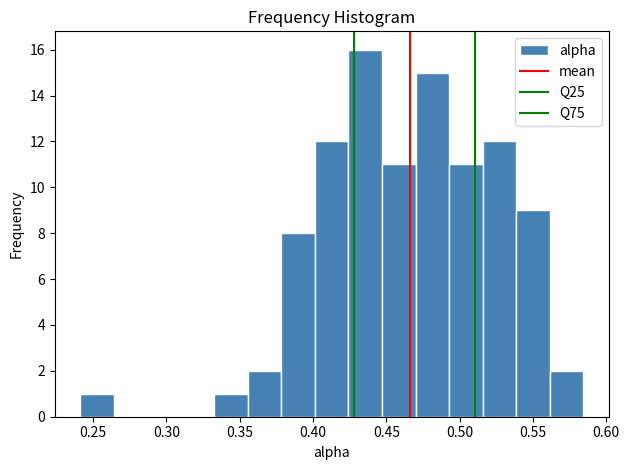

Which range on the x-axis has the tallest bar?

0.425 to 0.445